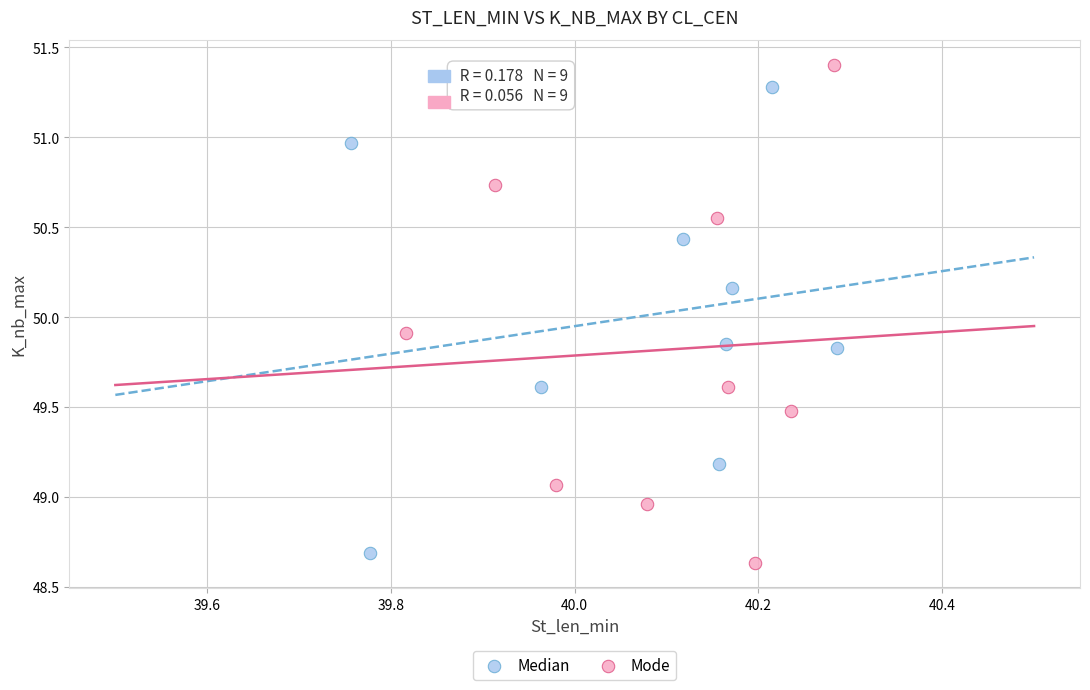

Which series reaches the maximum Y coordinate?

Mode